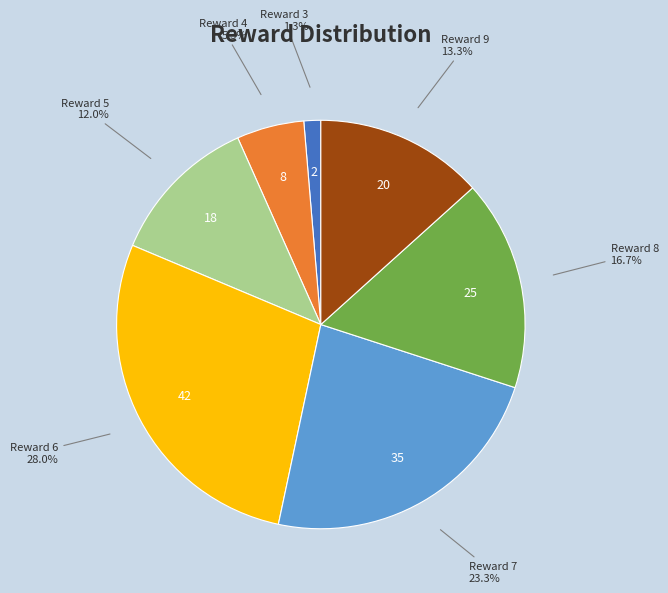

Does any single category account for the majority?

No